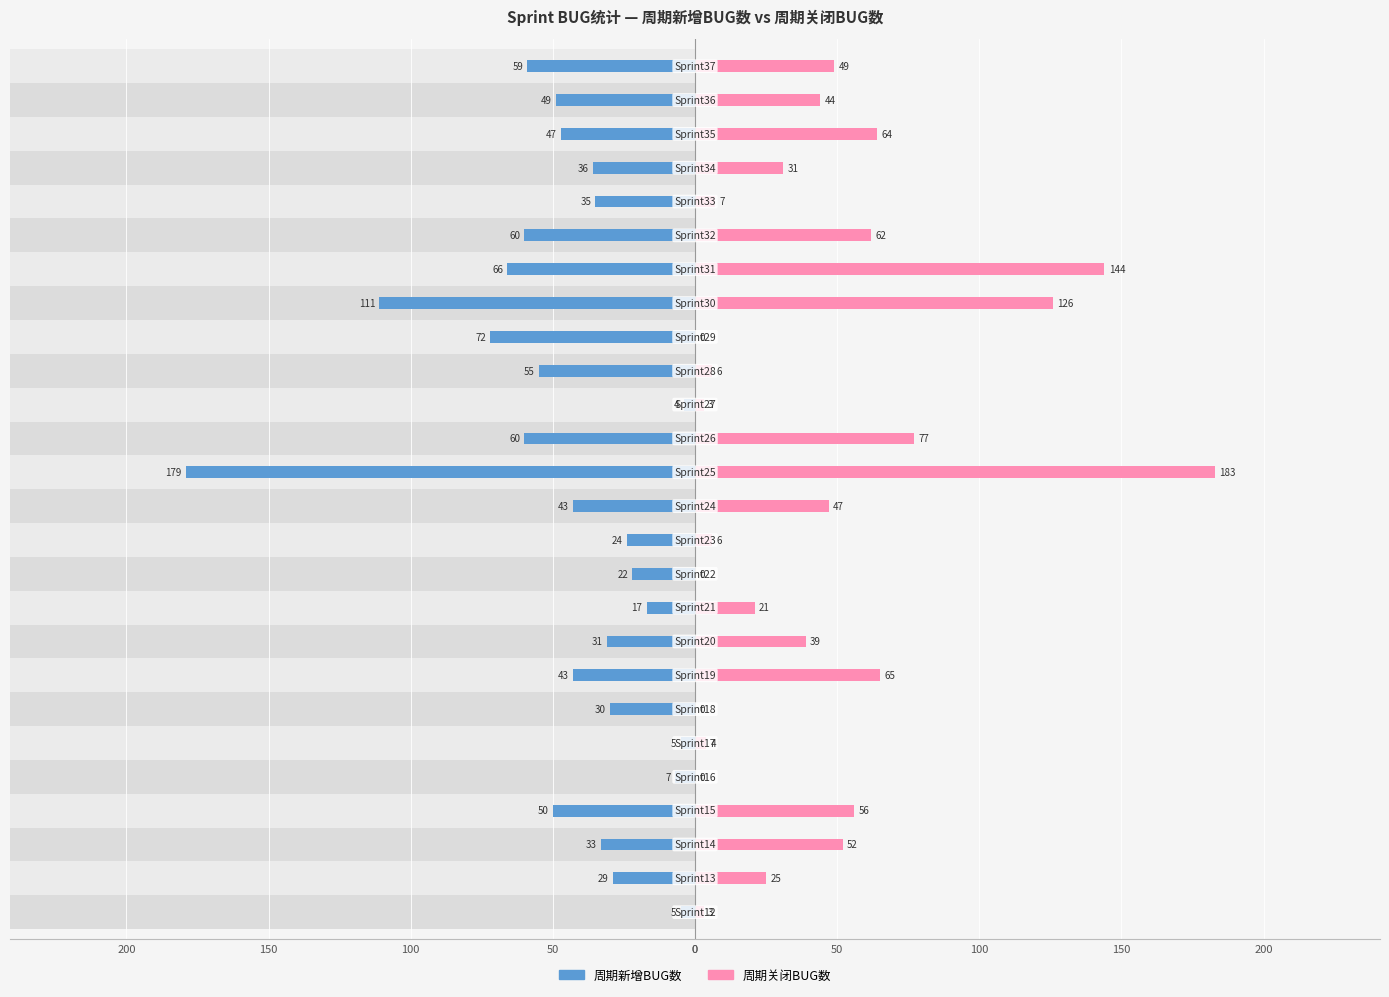

Which series changed the most between 11 and 25?

周期关闭BUG数